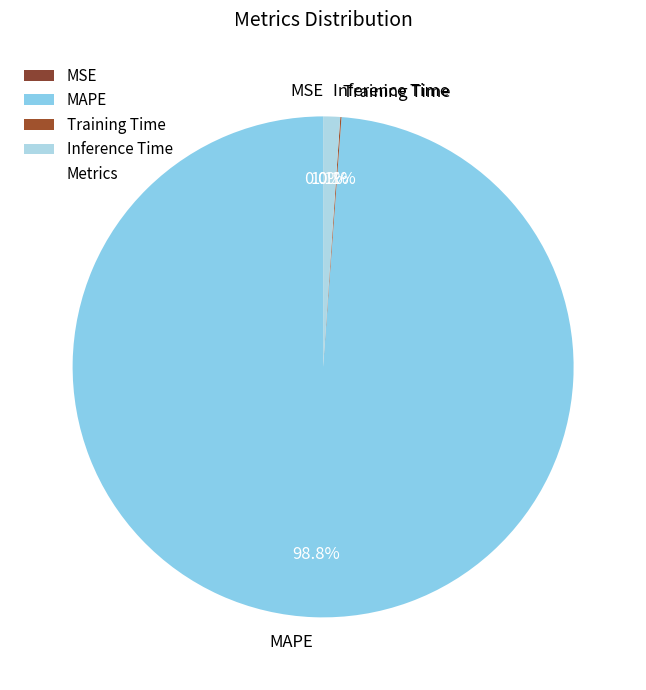

What is the total percentage of MAPE and Inference Time?

99.9%